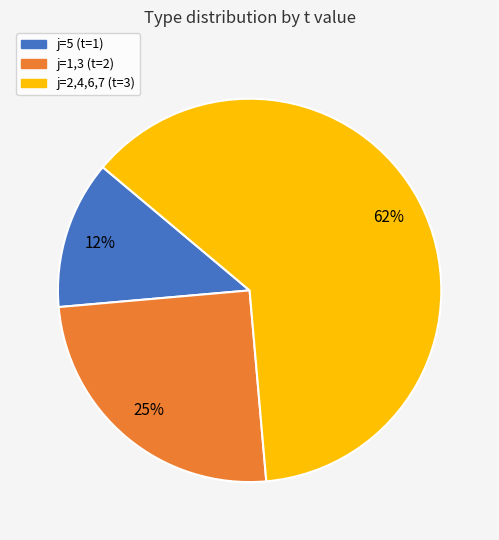

To the nearest percent, what is the average slice percentage?

33%